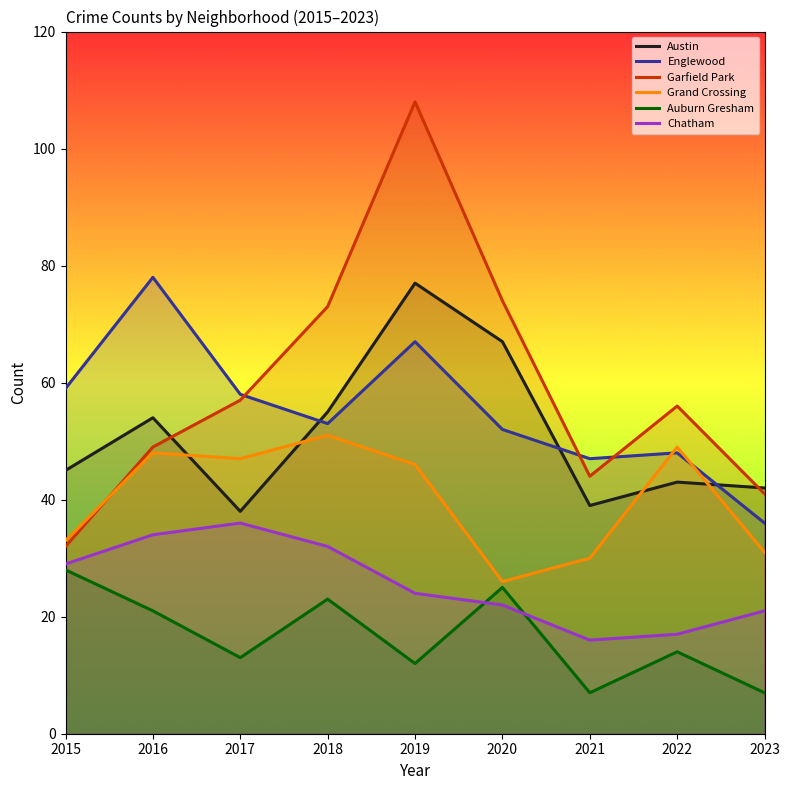

True or false: Garfield Park has a value of 31 at 2018.

False